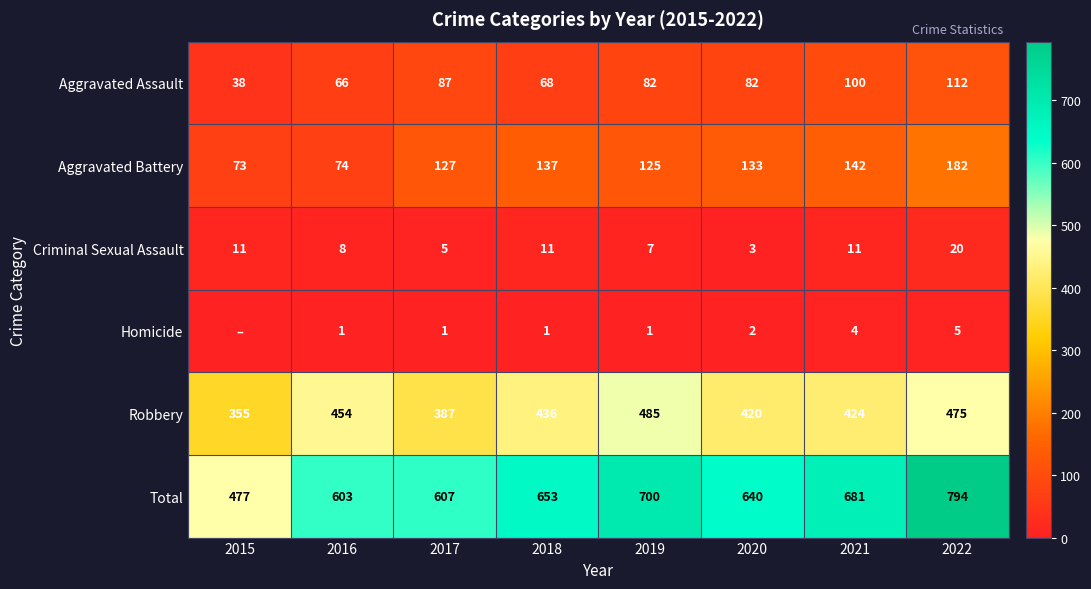

What is the approximate value of Robbery at 2019, to the nearest 50?

500